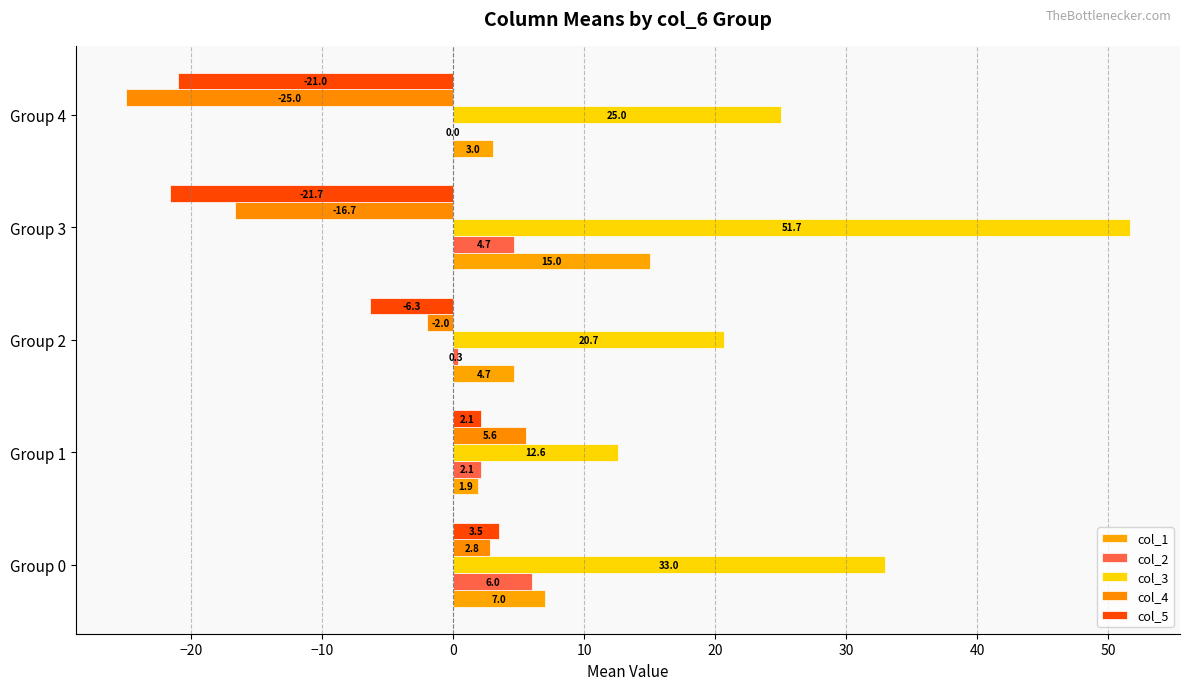

Which series has the largest range (max minus min)?

col_3